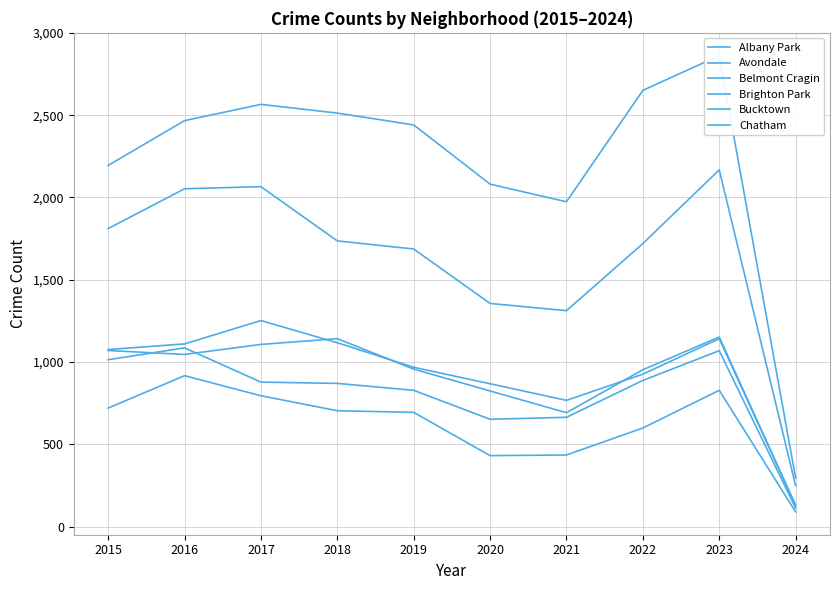

The value of Chatham at 2015 is 2195. True or false?

True